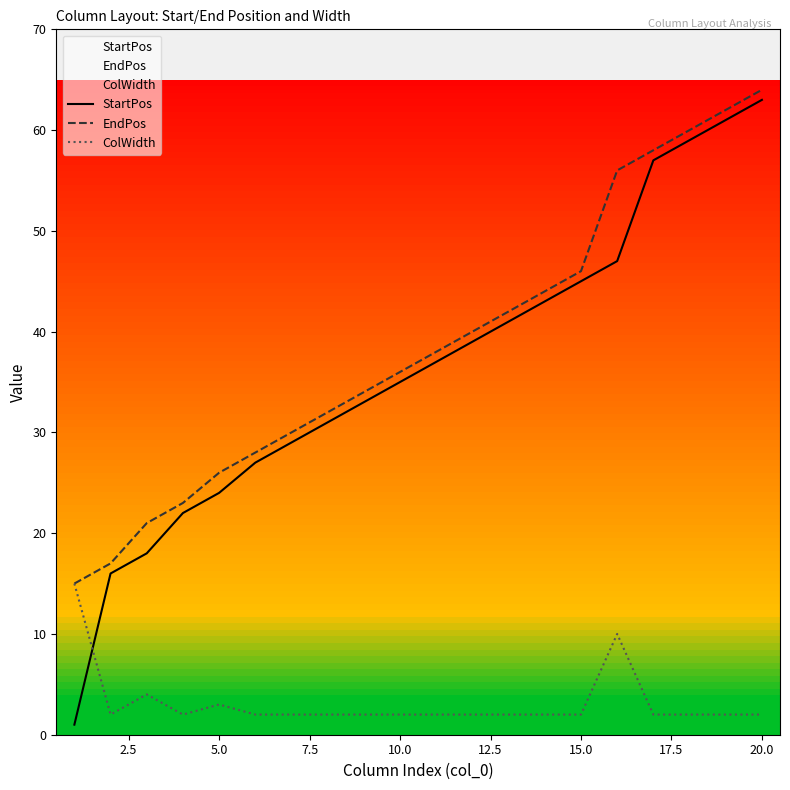

What is the maximum value for StartPos?

63